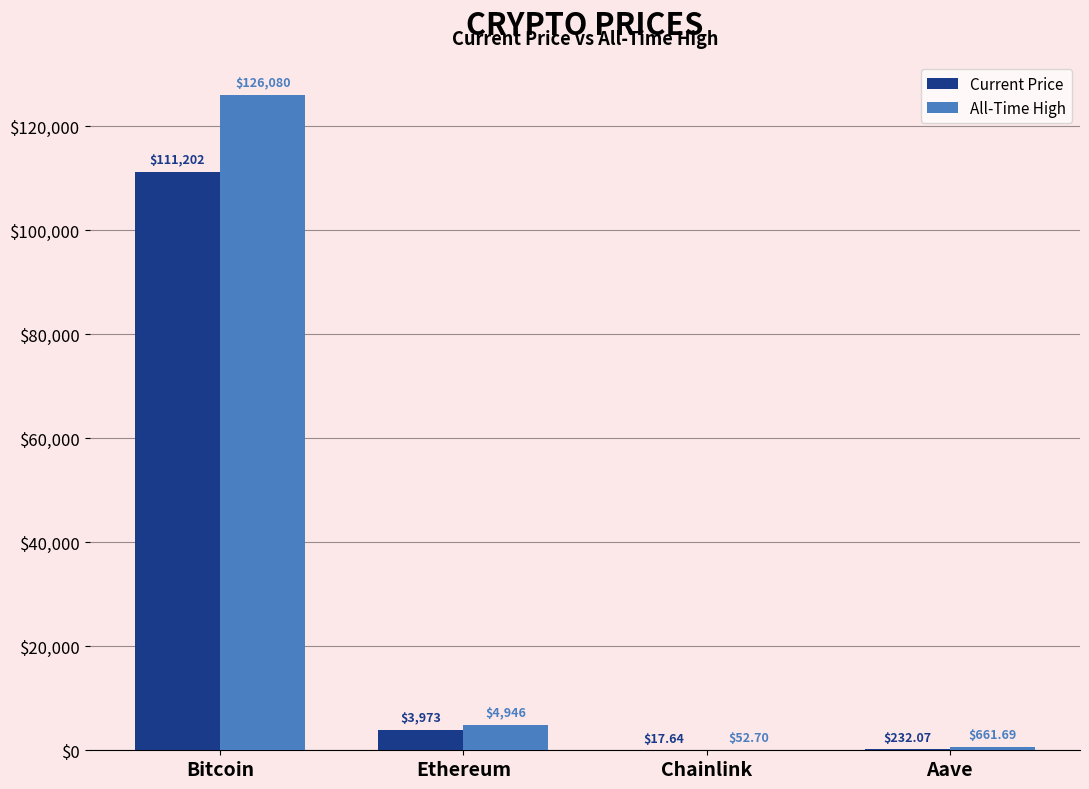

Which label corresponds to the largest value in the chart?

Bitcoin